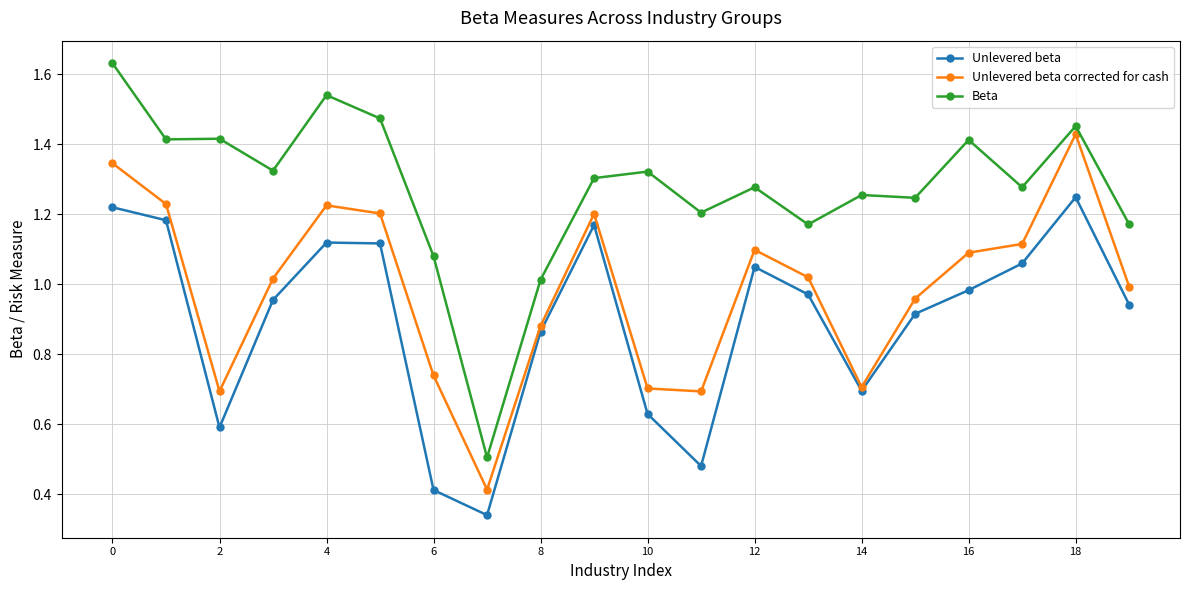

How many interior local valleys does the Unlevered beta series have?

4